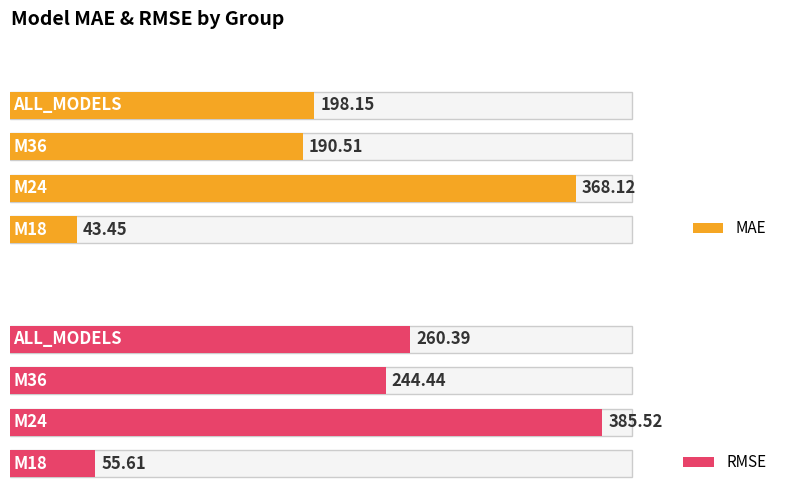

What are all the series names shown in the legend?

MAE, RMSE